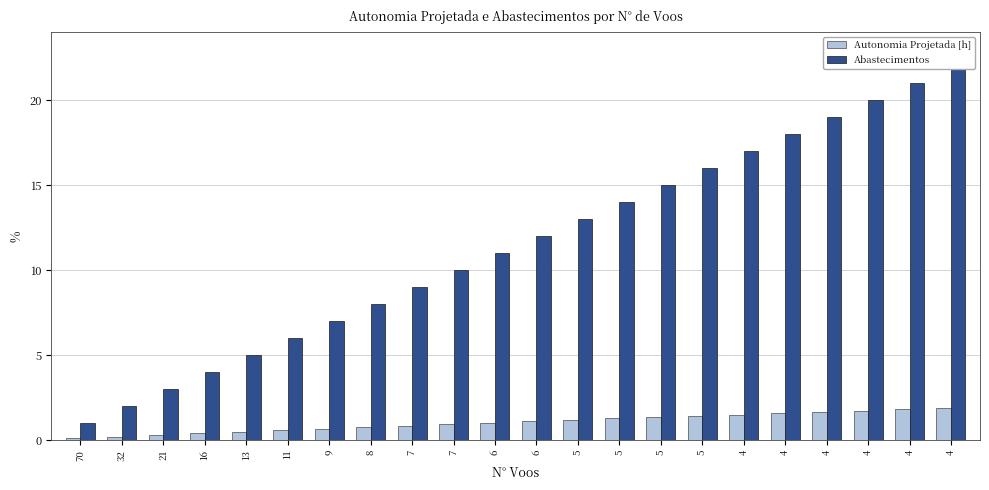

Are the bars grouped side by side (vs. stacked)?

Yes